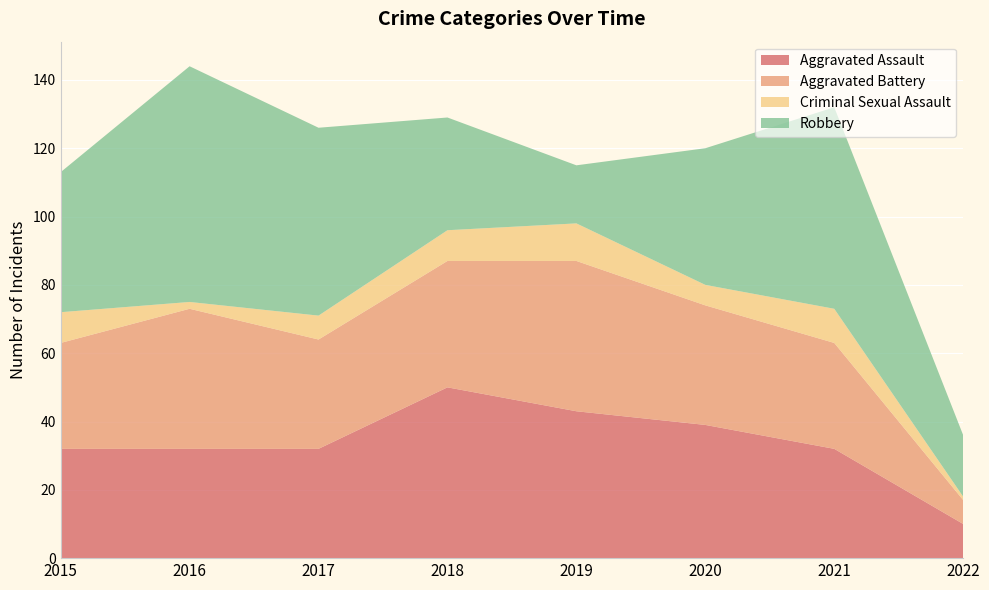

Reading right to left, list all the values displayed in this chart.

Aggravated Assault: 10	32	39	43	50	32	32	32
Aggravated Battery: 7	31	35	44	37	32	41	31
Criminal Sexual Assault: 1	10	6	11	9	7	2	9
Robbery: 18	59	40	17	33	55	69	41